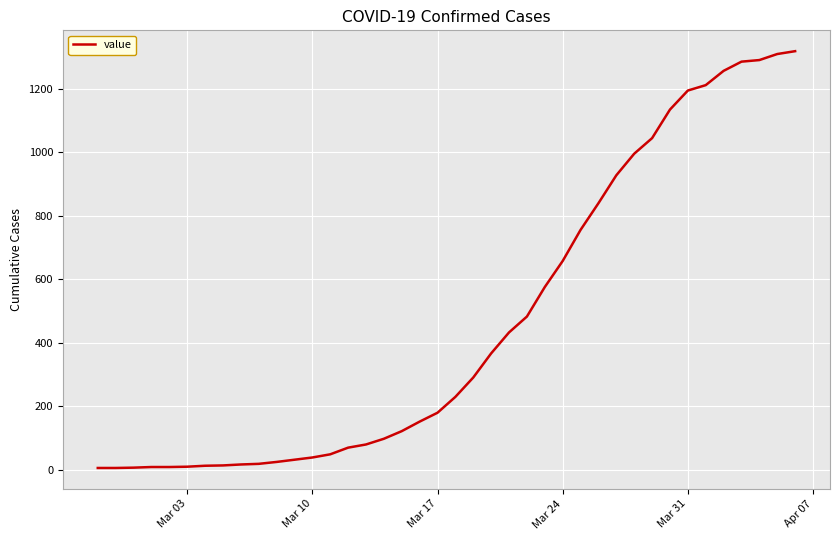

What is the difference between the maximum and minimum values?

1313